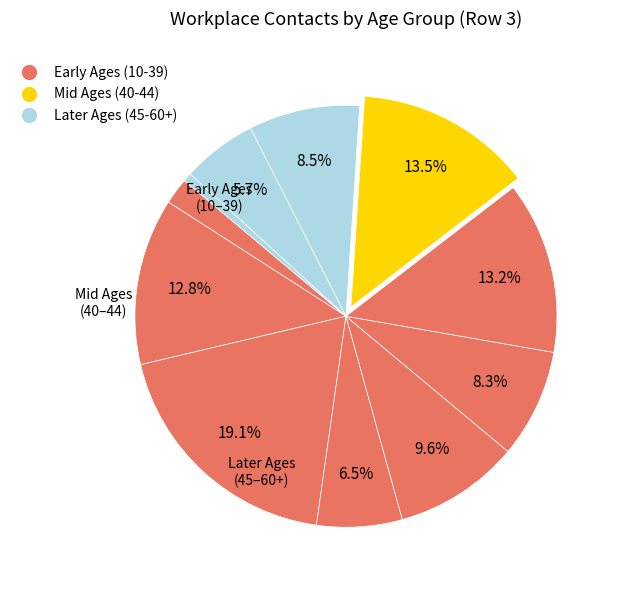

Does any single category account for the majority?

No